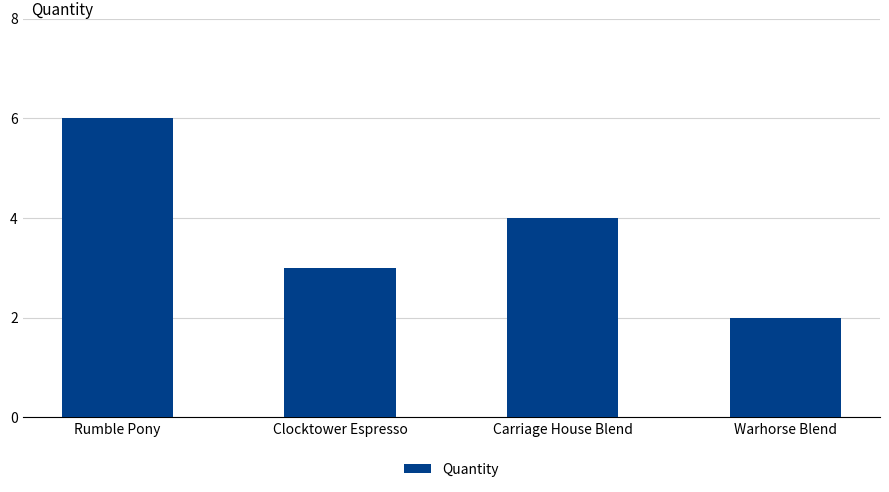

Where is the data nearest to the value 4?

Carriage House Blend